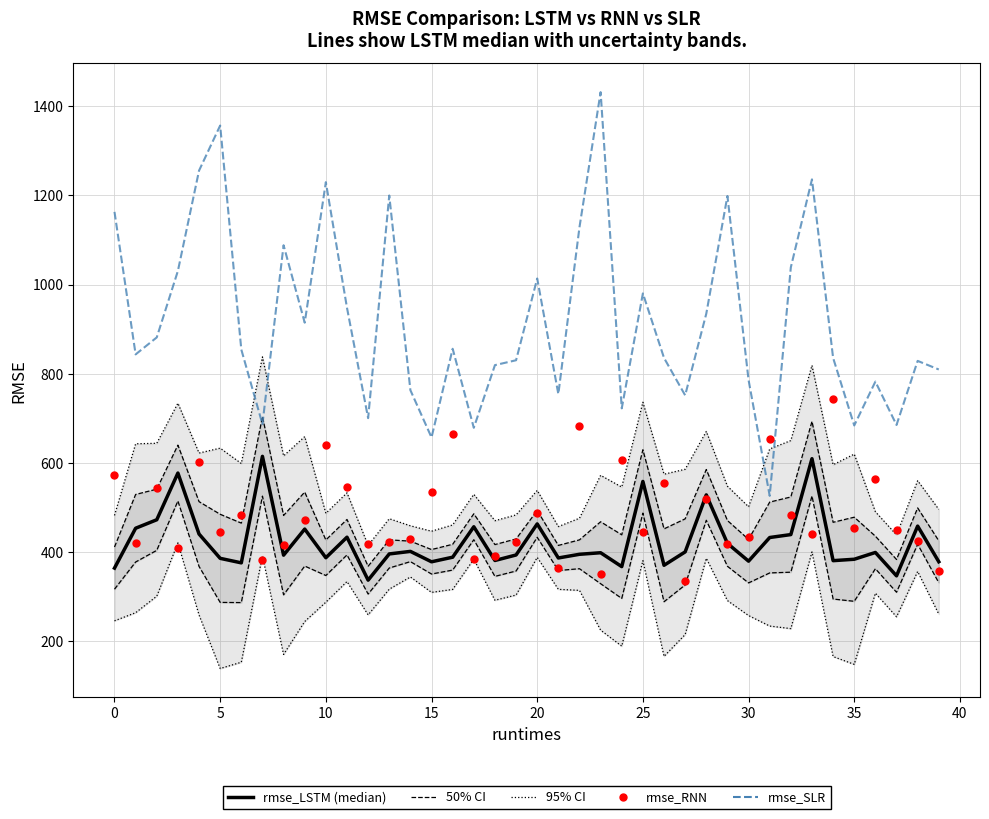

What are all the series names shown in the legend?

rmse_LSTM (median), rmse_SLR, rmse_RNN